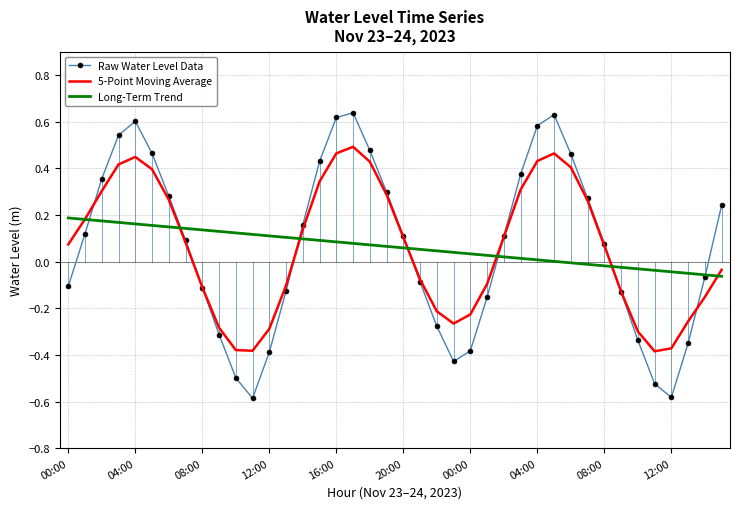

List the series in order of their peak value, lowest first.

Long-Term Trend, 5-Point Moving Average, Raw Water Level Data